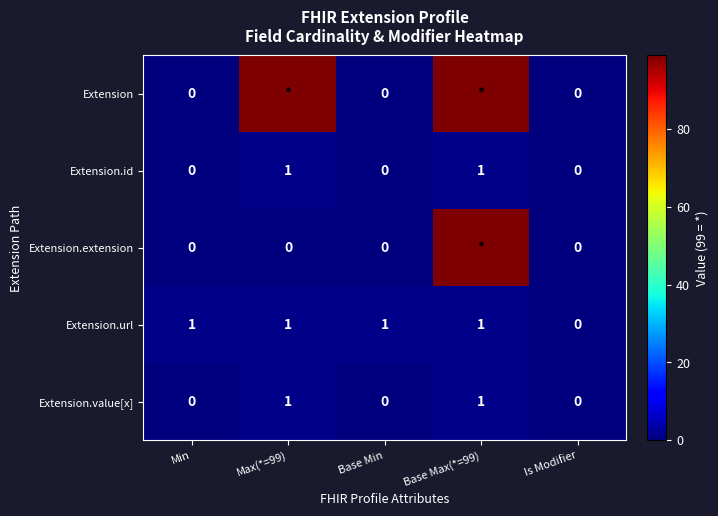

What is the difference between the highest and lowest values at Max(*=99)?

99